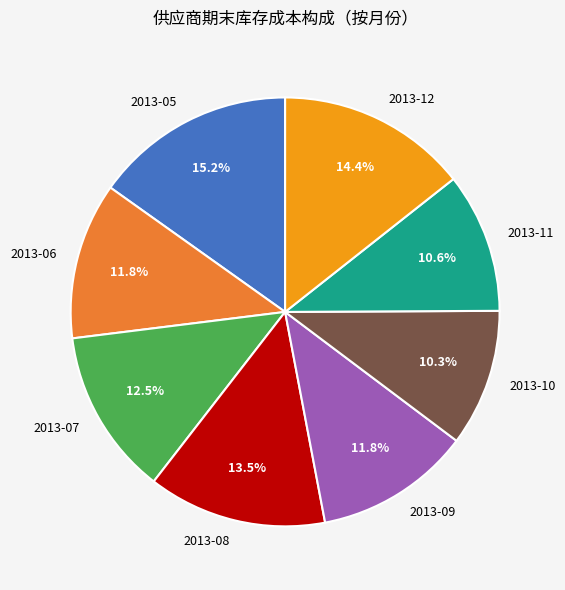

Which has a higher value, 2013-06 or 2013-05?

2013-05